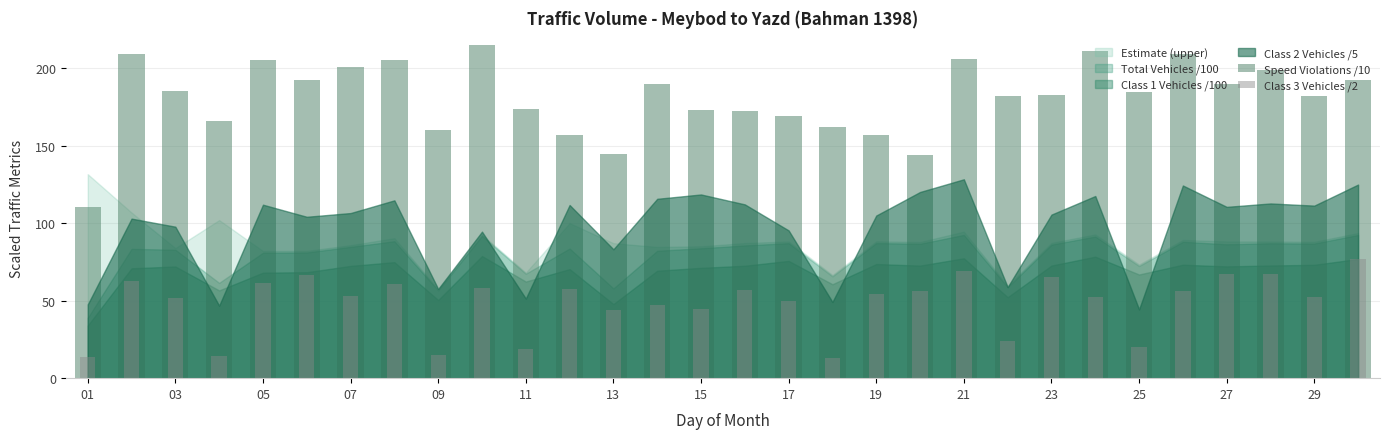

How many bars are there in total?

60